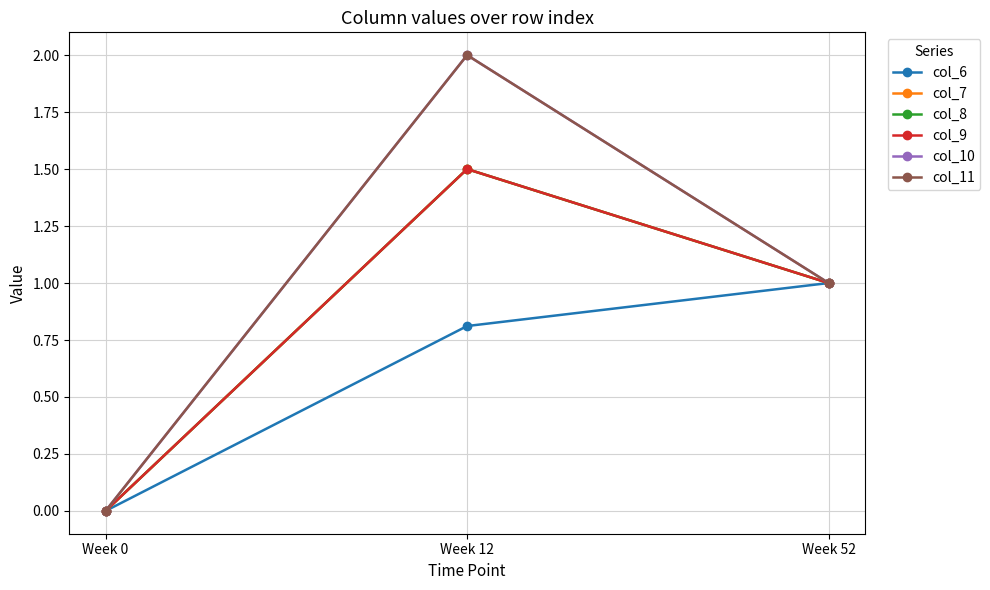

Is the value of col_7 at Week 12 greater than the value of col_6 at Week 12?

Yes